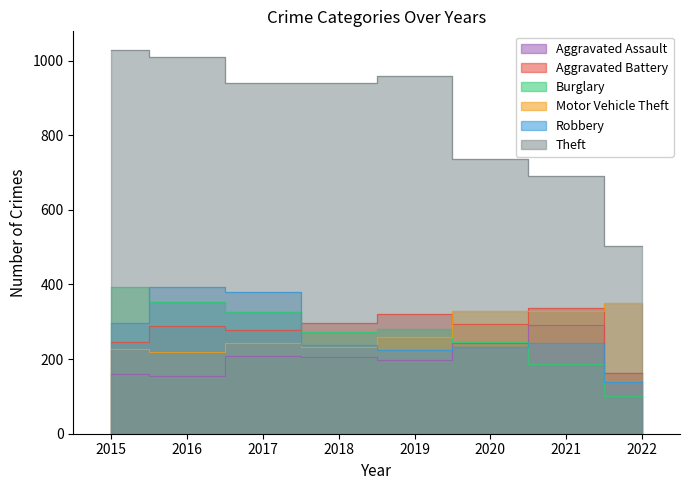

Reading right to left, list all the values displayed in this chart.

Aggravated Assault: 163	292	242	197	206	207	154	160
Aggravated Battery: 164	336	294	321	297	277	288	246
Burglary: 100	186	245	281	273	327	352	393
Motor Vehicle Theft: 349	329	328	260	232	243	218	228
Robbery: 139	244	233	224	237	381	394	297
Theft: 502	691	736	959	941	941	1009	1027